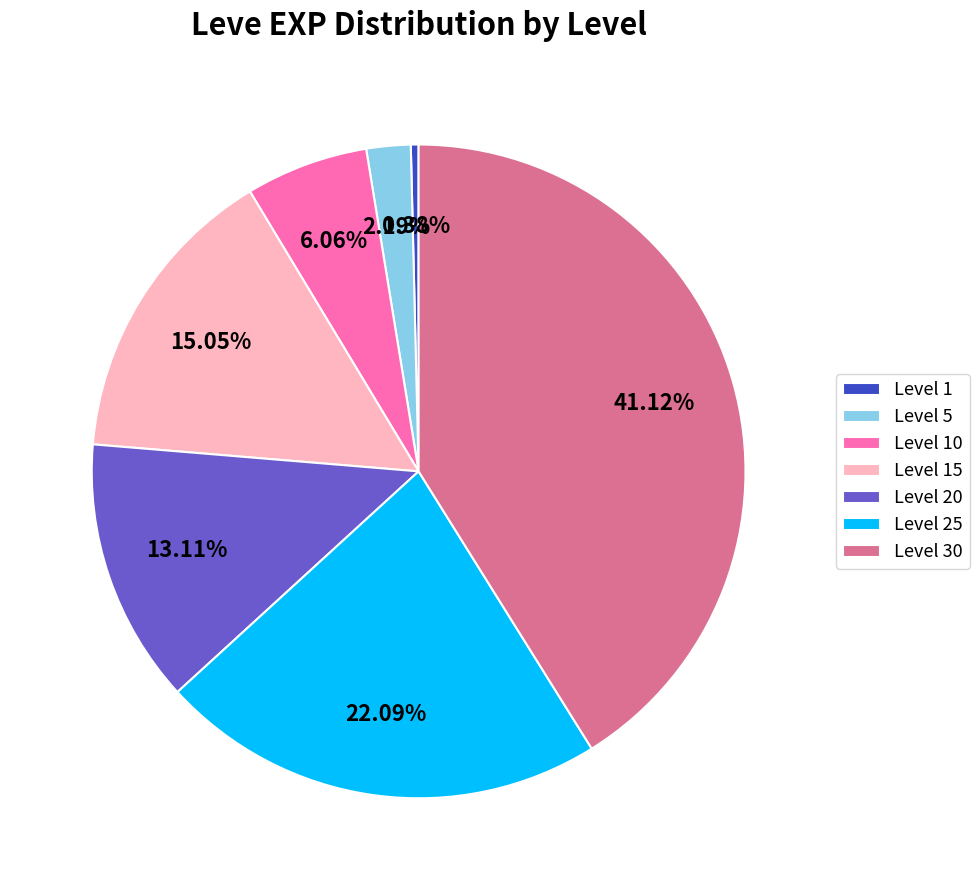

How many segments does this pie chart have?

7